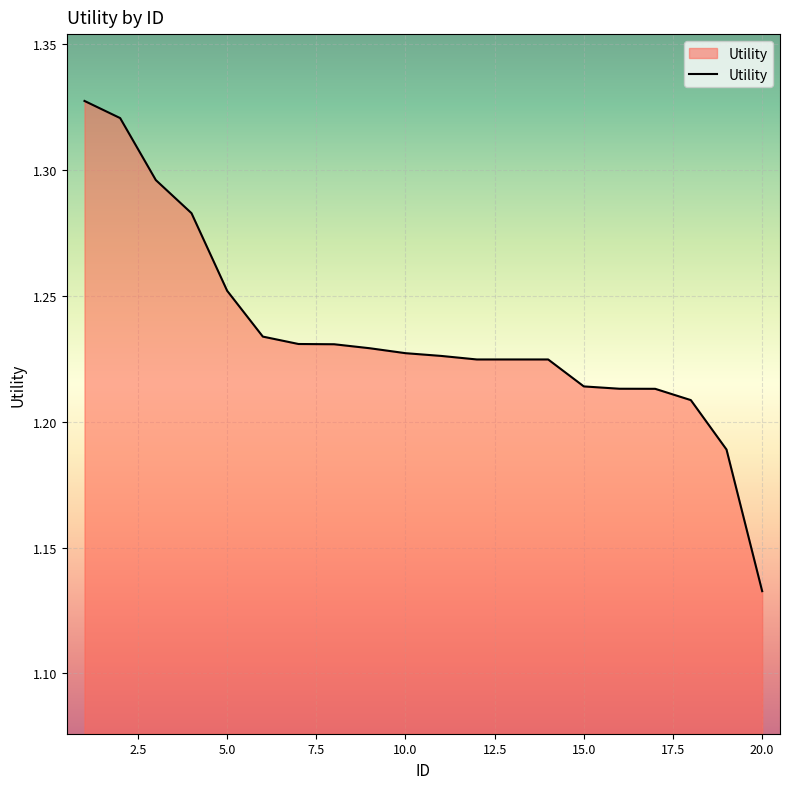

Which category has the lowest value across all series?

20.0